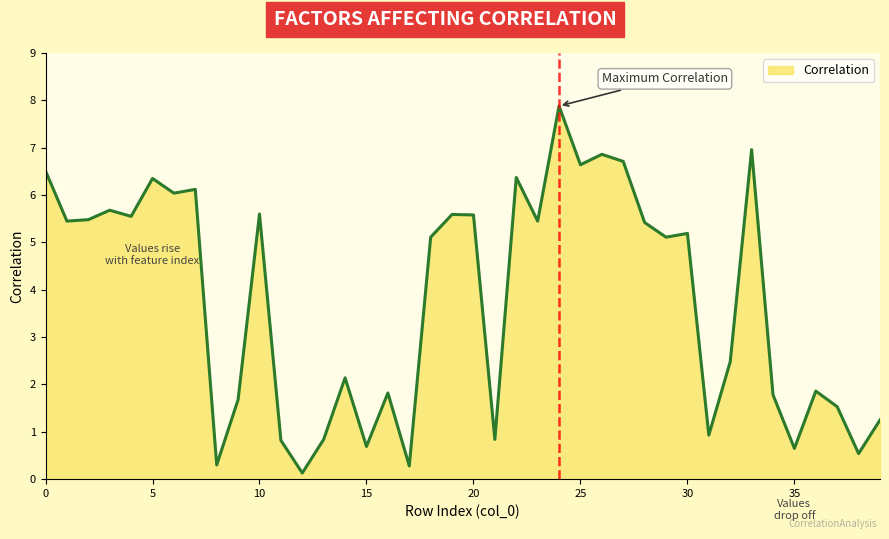

What is the difference between the maximum and second lowest values?

7.6